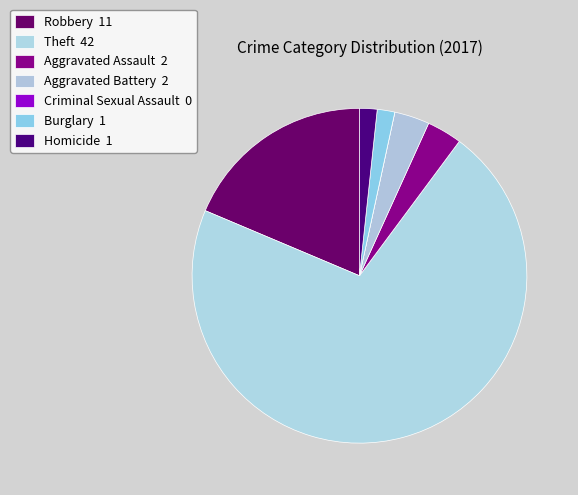

Which slice is the largest?

Theft